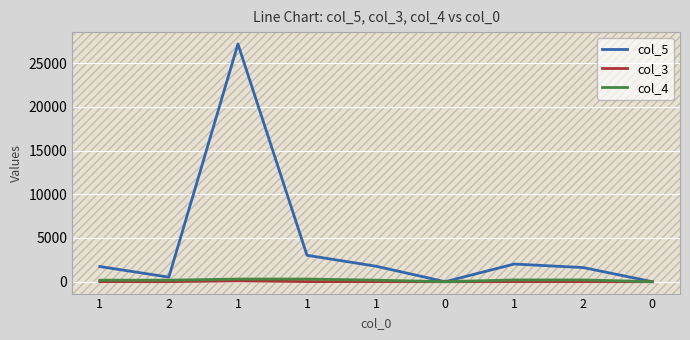

How many lines are shown in the chart?

3